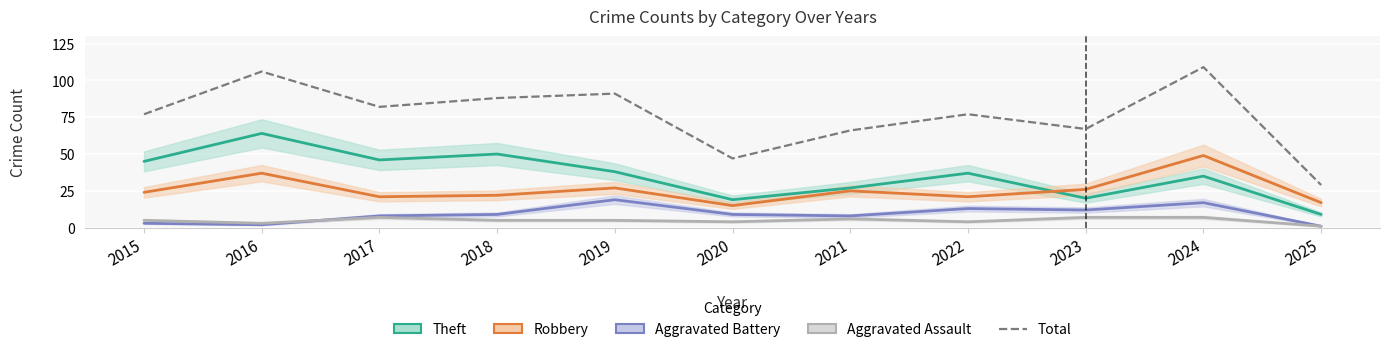

What value does the data have at 2023?

67